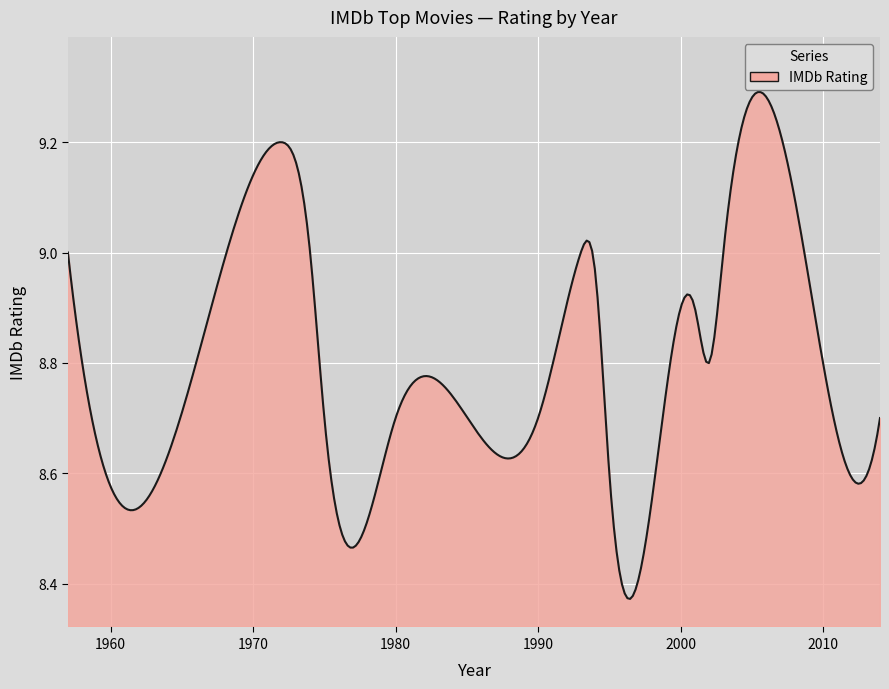

Does the chart have visible grid lines?

Yes